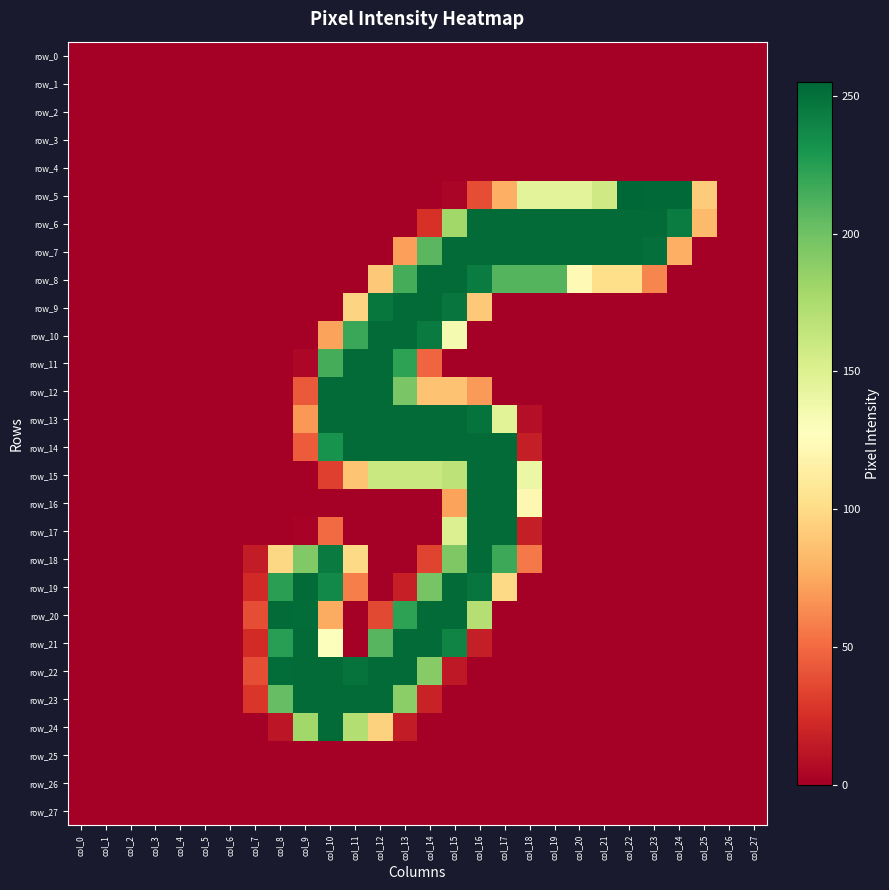

What is the sum of the row_5 values at col_7 and col_20?

146